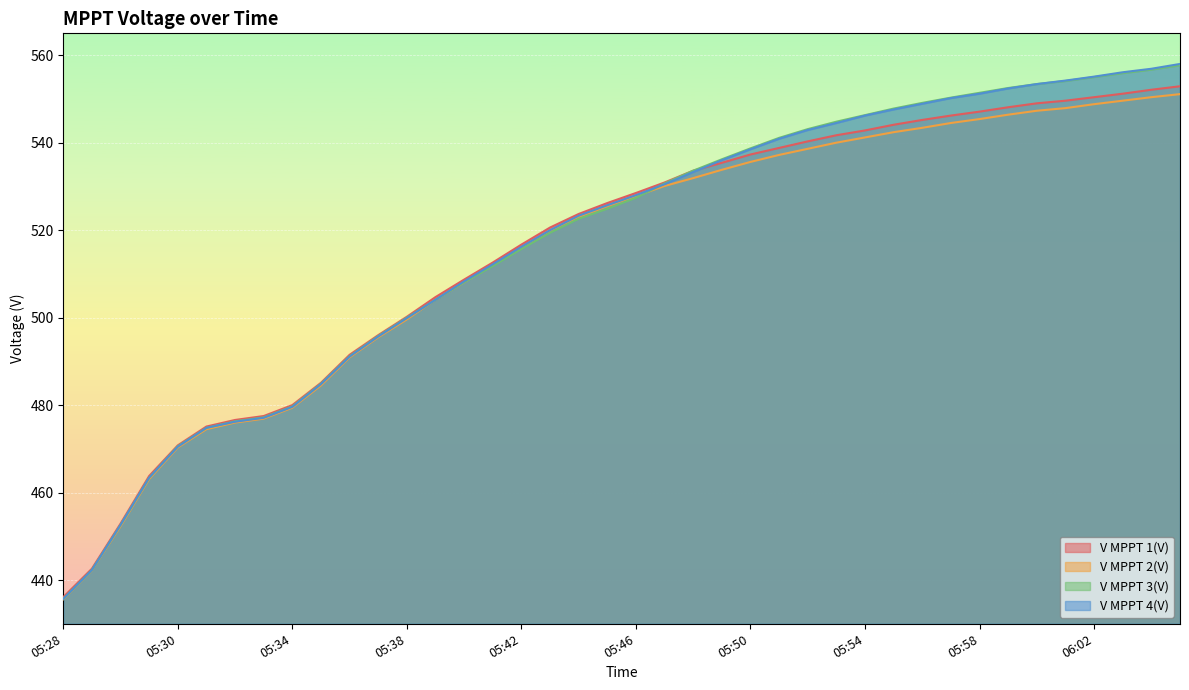

True or false: V MPPT 4(V) has a value of 512.2 at 05:41.

True